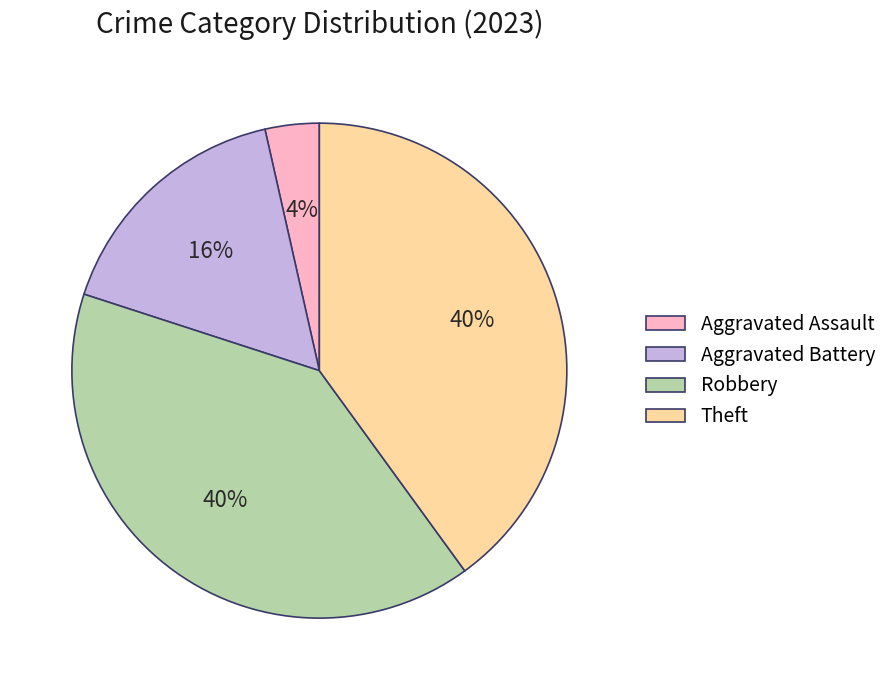

Is the sum of Aggravated Battery and Robbery greater than half?

Yes